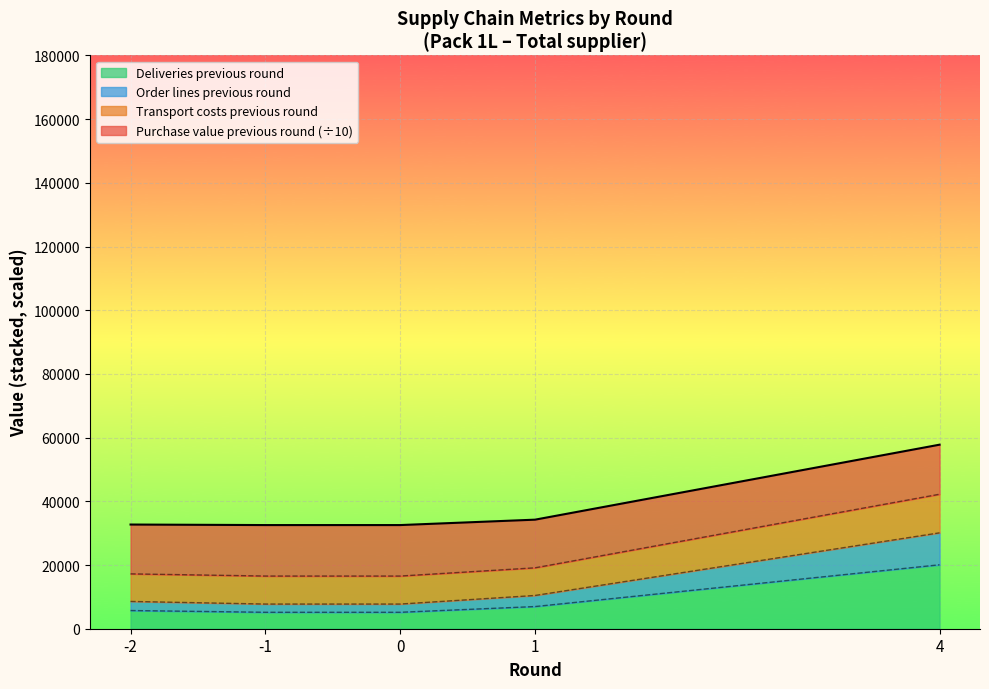

At which category is the sum across all series the highest?

4